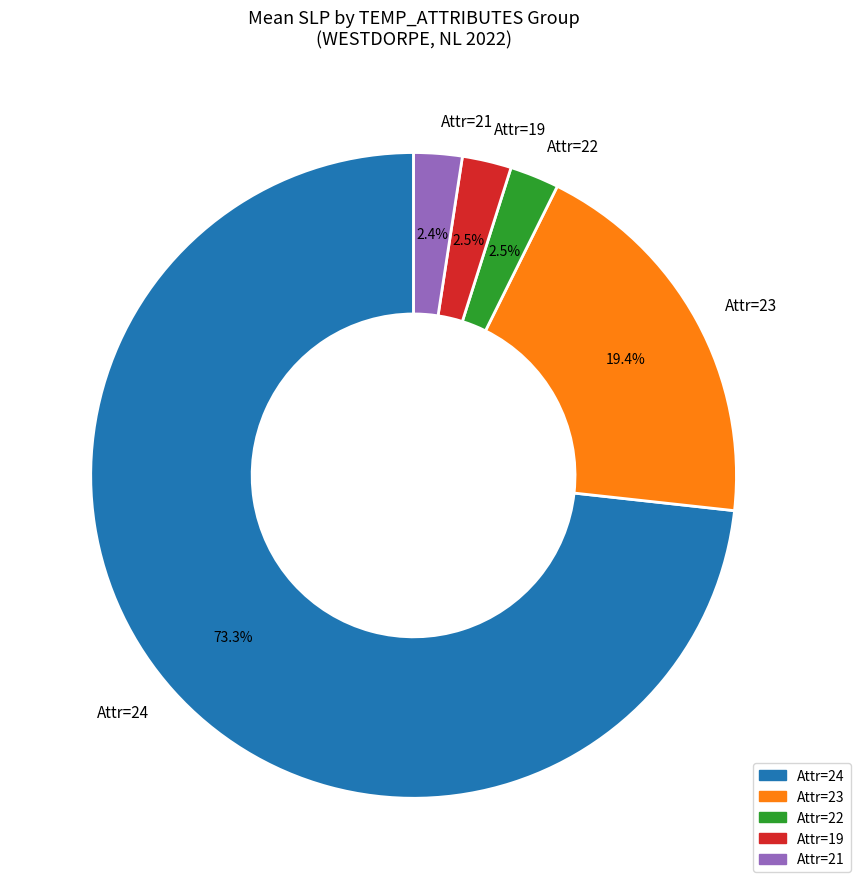

Does Attr=24 represent more than half of the total?

Yes